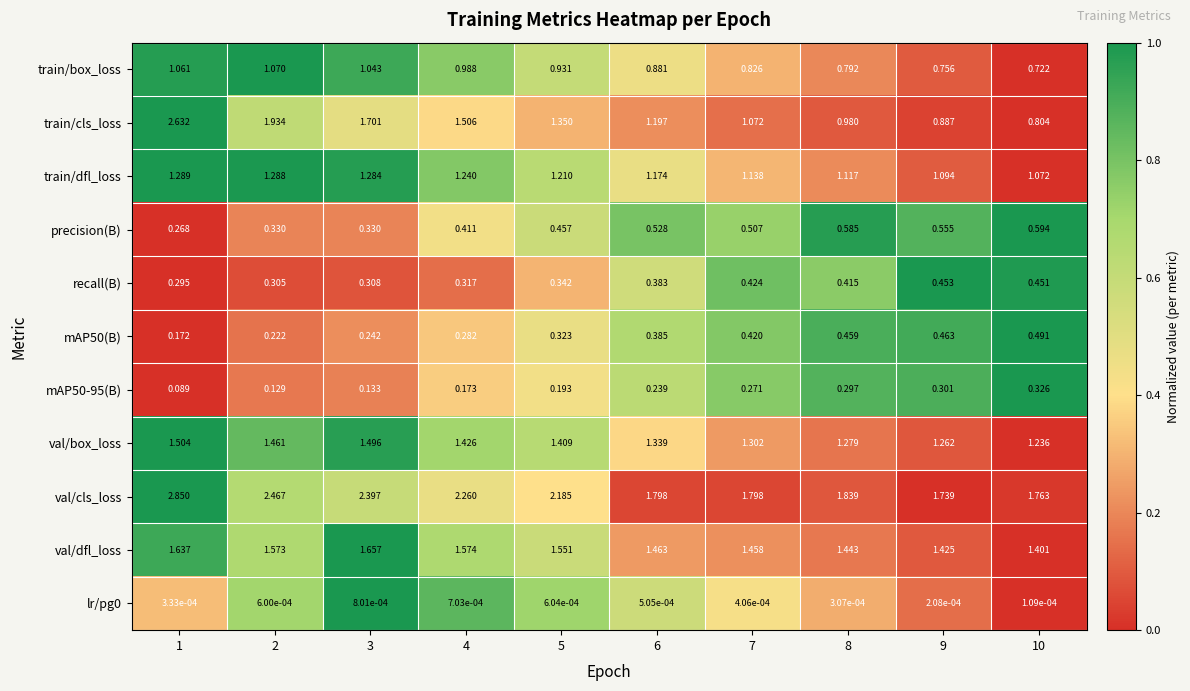

Which series has the largest range (max minus min)?

train/cls_loss